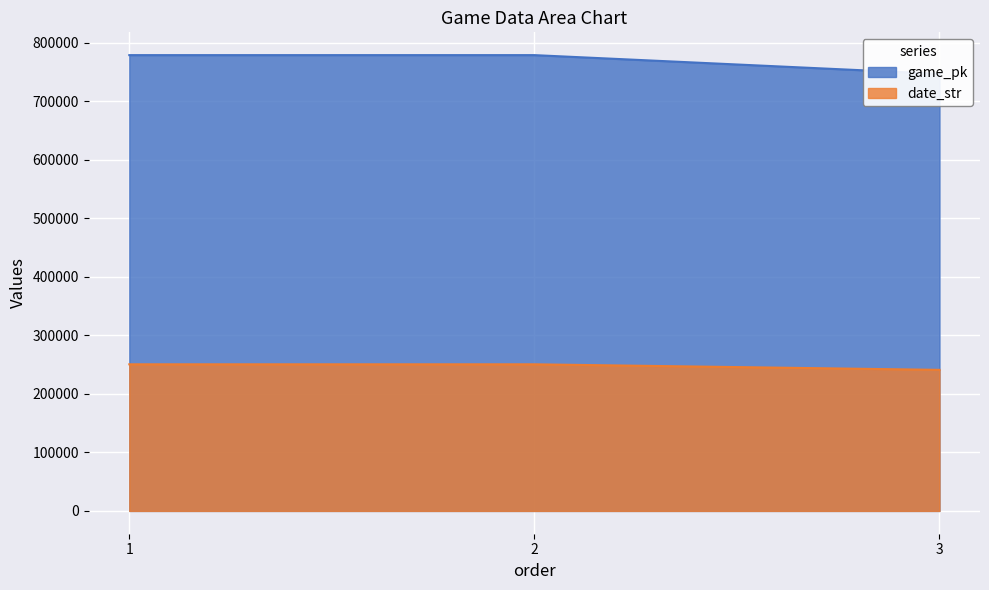

What is the maximum value for date_str?

250405